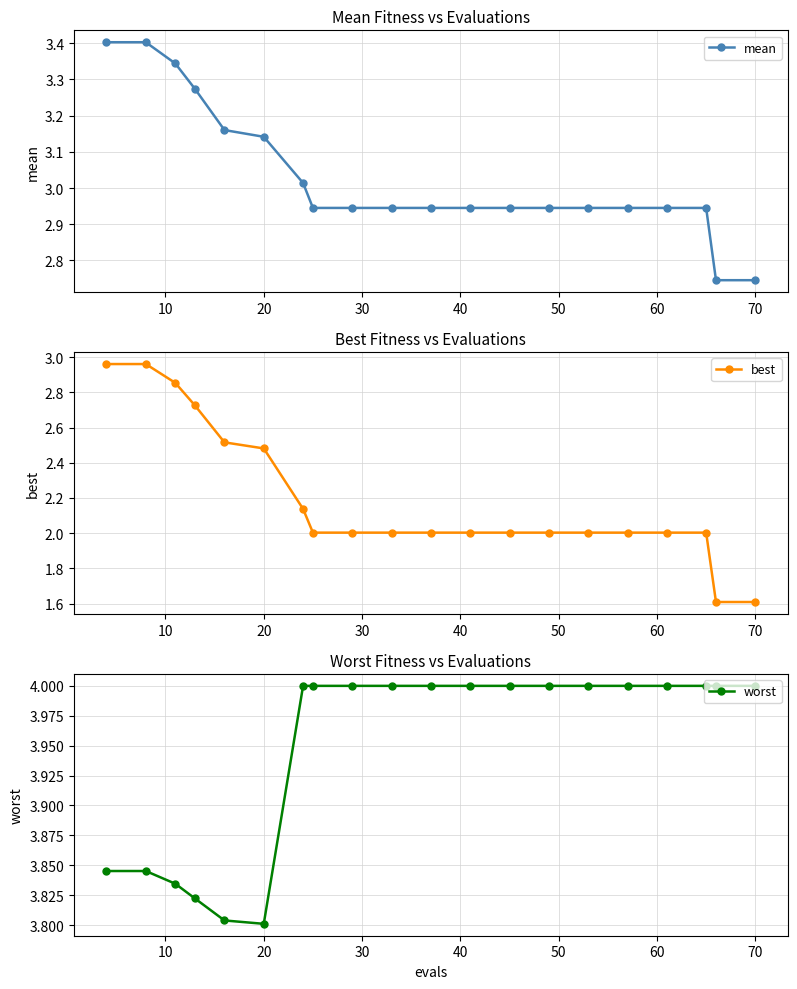

What is the minimum value for best?

1.6